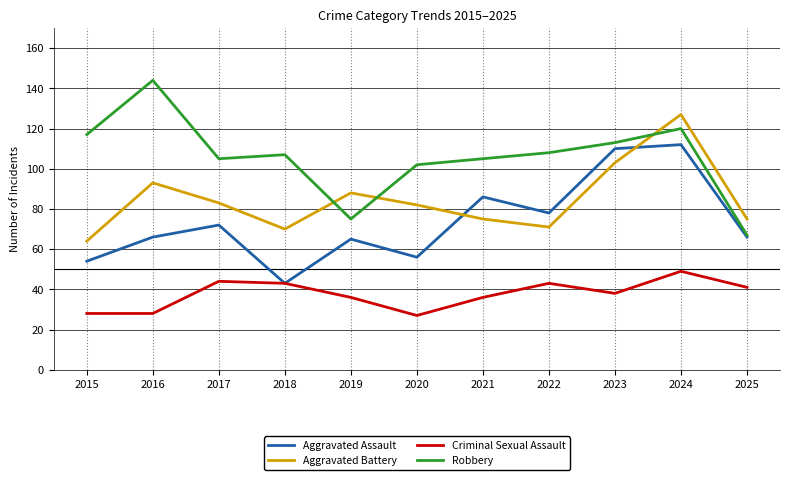

Reading left to right, extract all data points from this chart.

Aggravated Assault: 2015=54	2016=66	2017=72	2018=43	2019=65	2020=56	2021=86	2022=78	2023=110	2024=112	2025=66
Aggravated Battery: 2015=64	2016=93	2017=83	2018=70	2019=88	2020=82	2021=75	2022=71	2023=103	2024=127	2025=75
Criminal Sexual Assault: 2015=28	2016=28	2017=44	2018=43	2019=36	2020=27	2021=36	2022=43	2023=38	2024=49	2025=41
Robbery: 2015=117	2016=144	2017=105	2018=107	2019=75	2020=102	2021=105	2022=108	2023=113	2024=120	2025=67